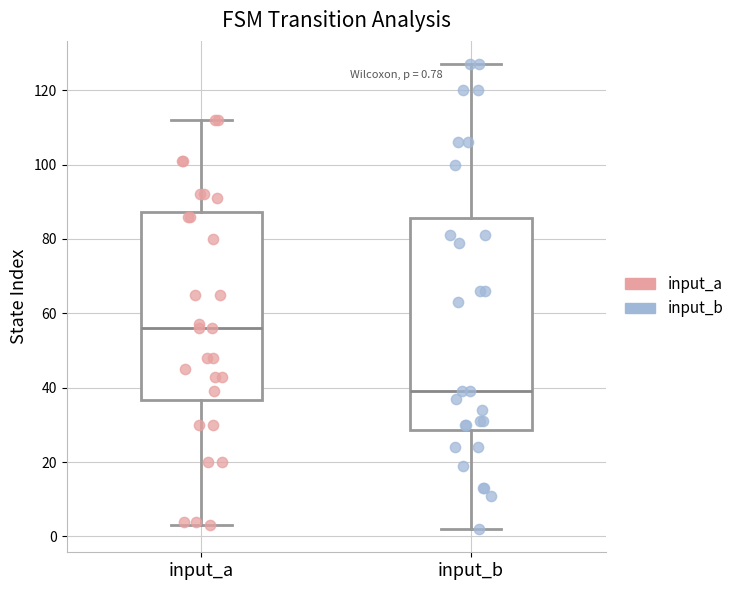

Which box has the highest median line?

input_a